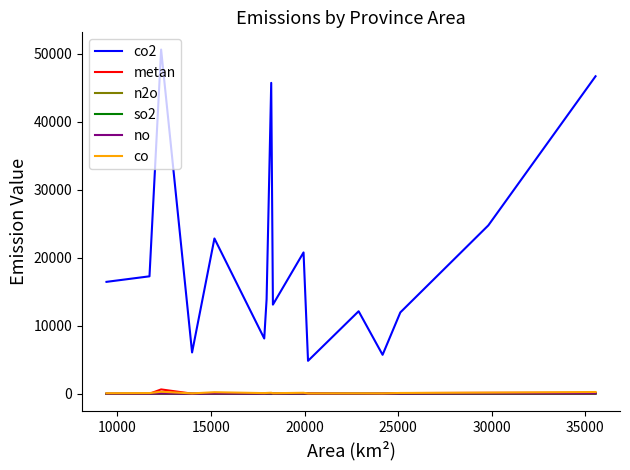

True or false: co and co2 cross at least once.

False